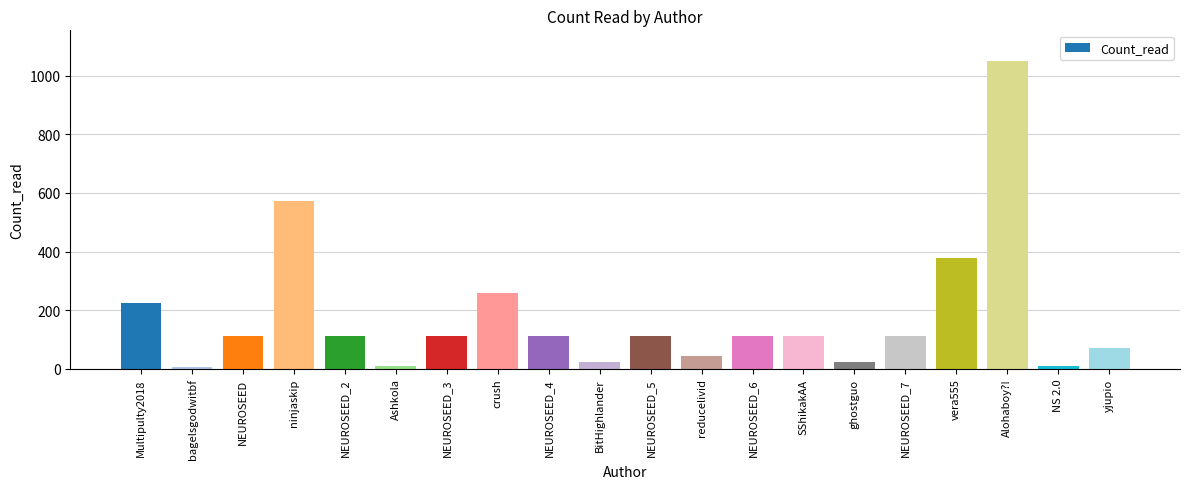

What is the label of the 8th bar from the right?

NEUROSEED_6